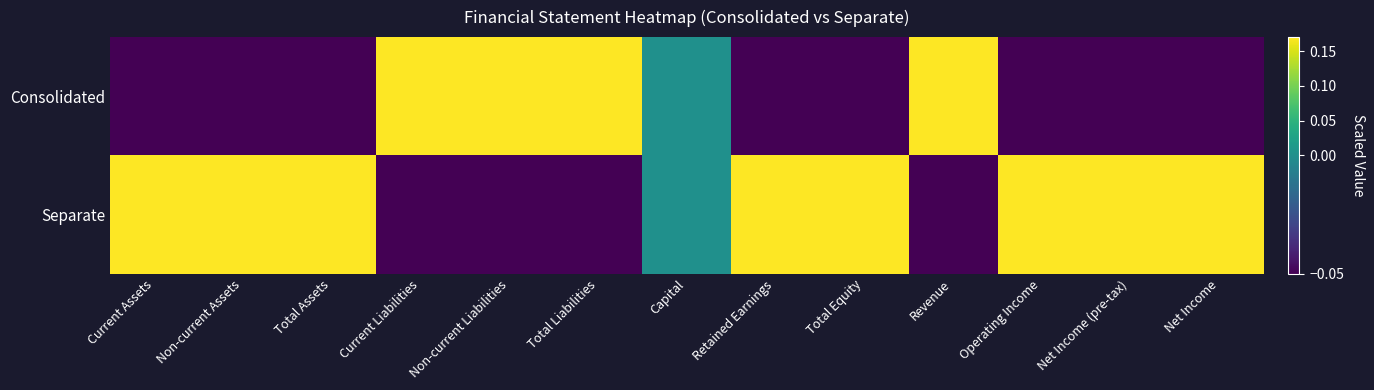

Count the number of data series in this chart.

2